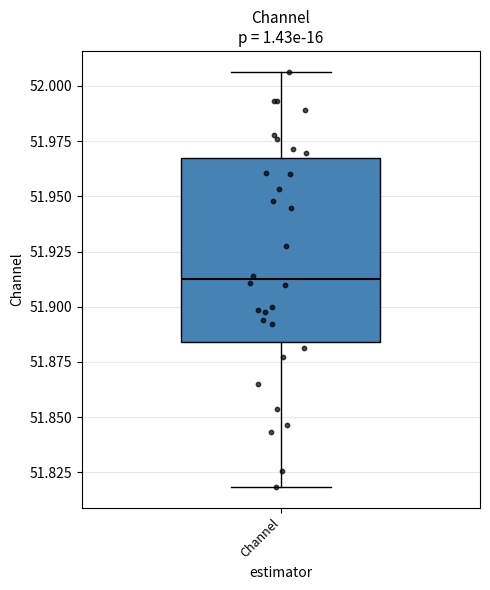

Transcribe this box plot: give where the median line is, the range the box spans, and where the two whiskers end, as read against the y-axis. The values are not printed on the chart, so give them approximately, as read against the axis.

median 51.910, box 51.885 to 51.965, whiskers 51.820 to 52.005